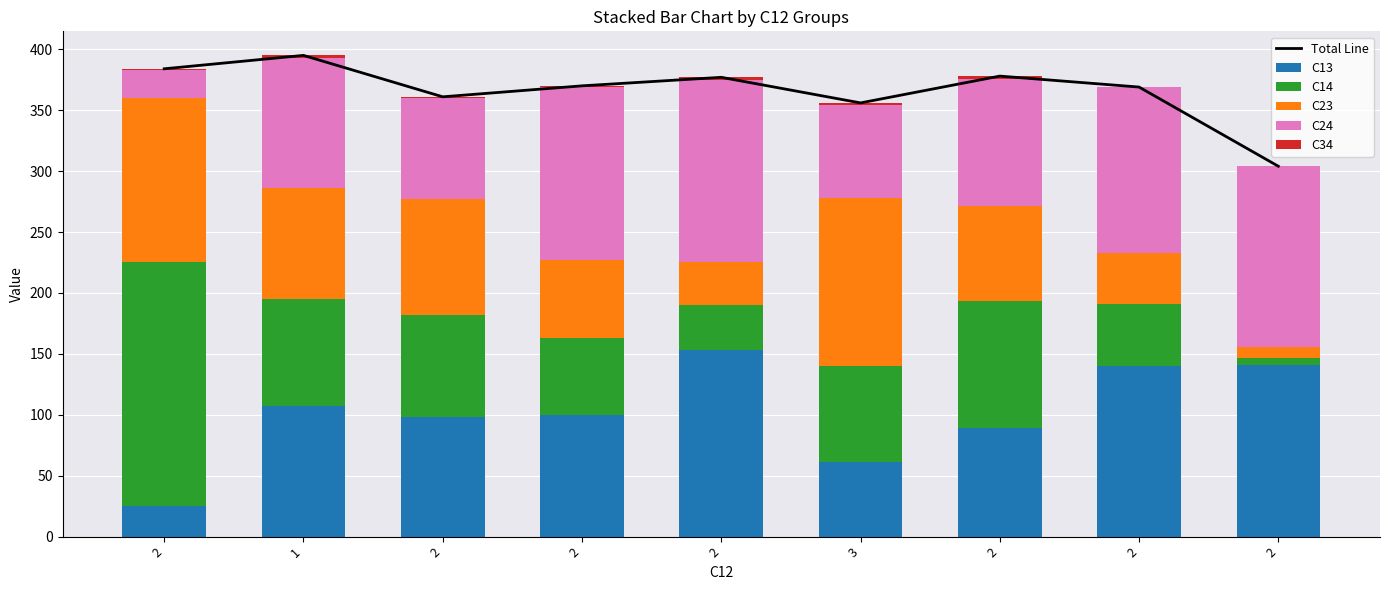

What is the difference between the Total Line values at 2 and 2?

80